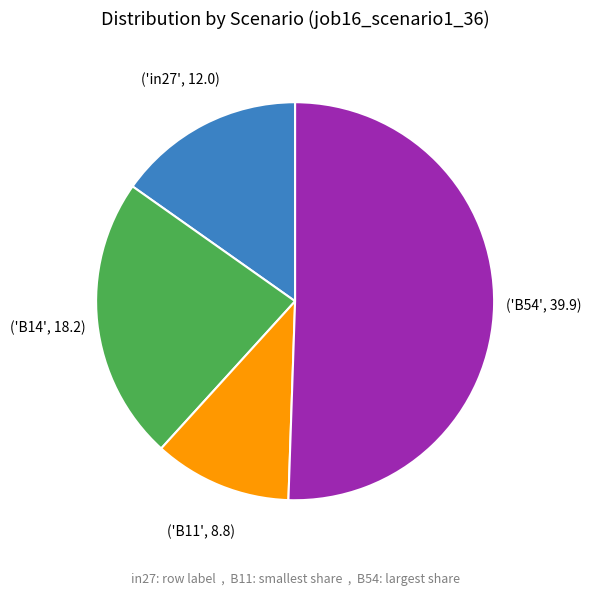

Is there any slice that represents more than half of the pie?

Yes